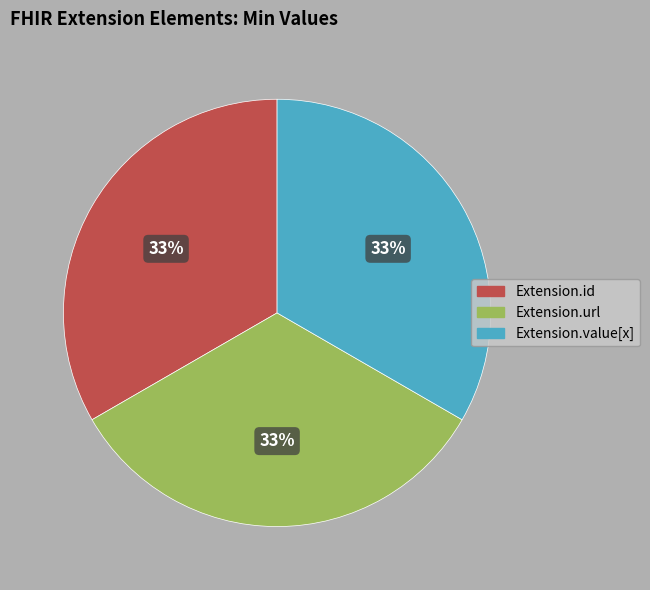

Does any single category account for the majority?

No